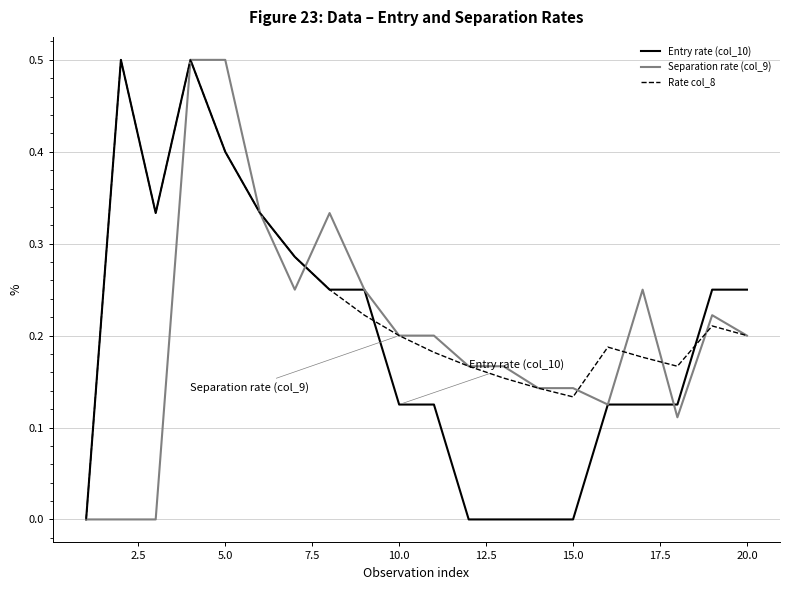

Does the chart display data point markers on the line(s)?

No